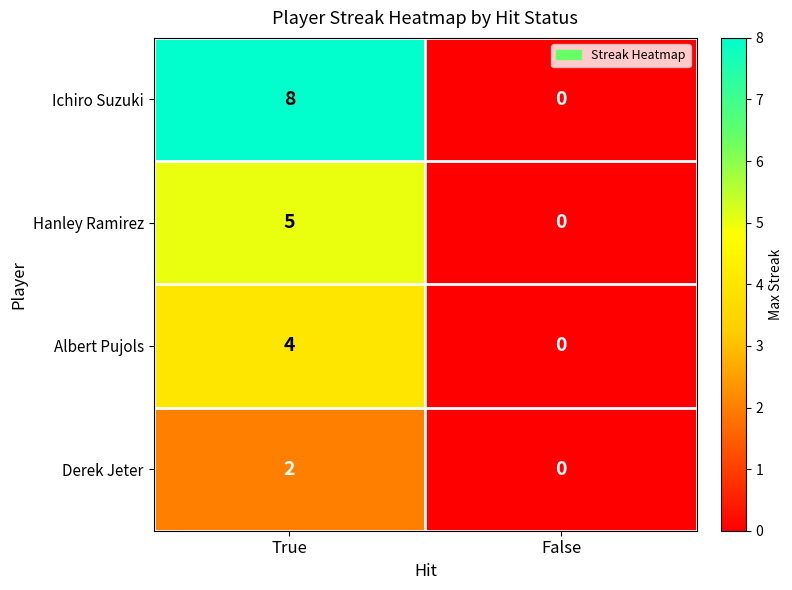

At which label does Albert Pujols reach its peak?

True